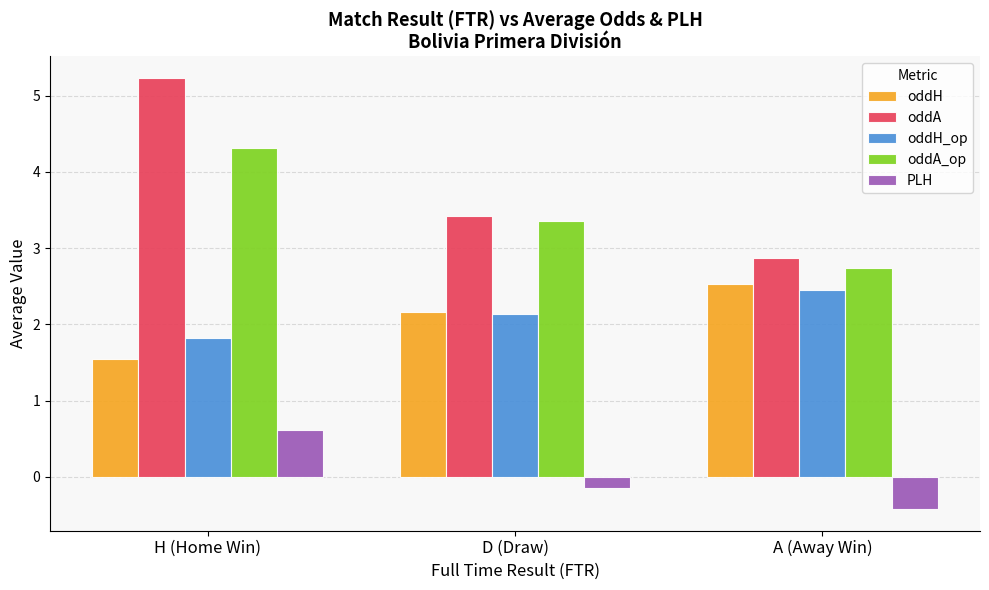

What is the minimum value for oddA_op?

2.7